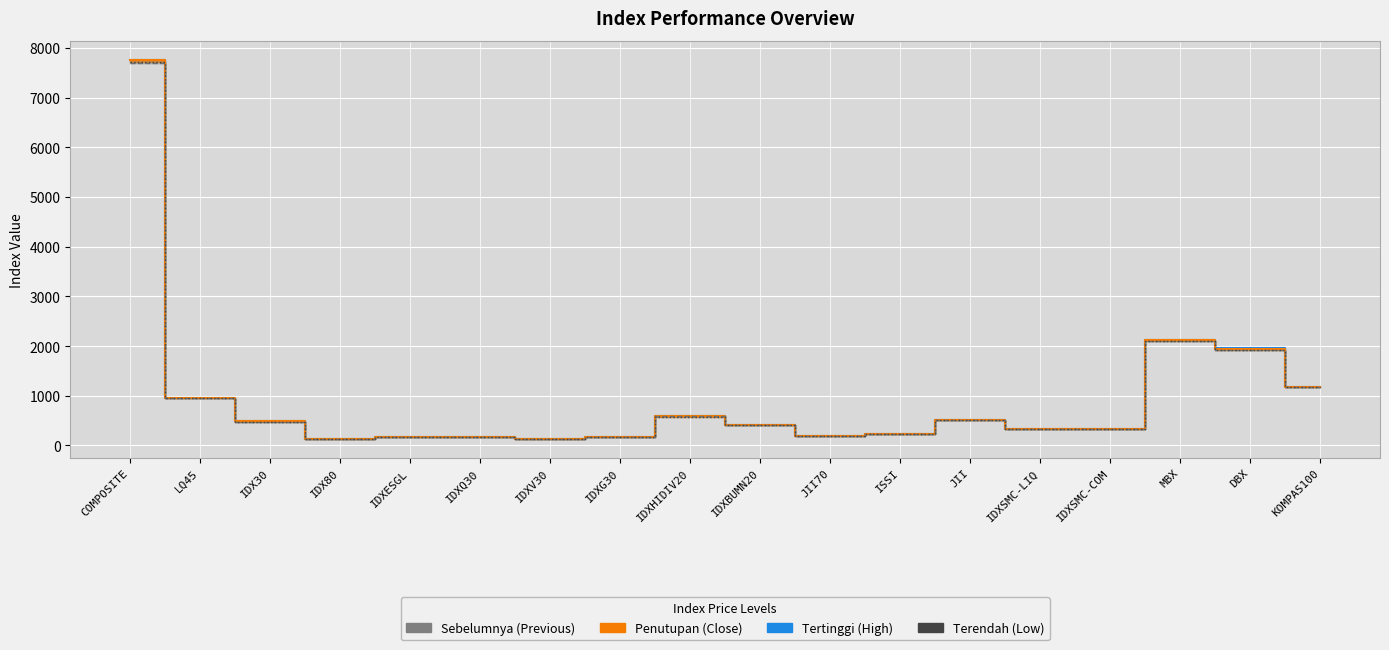

Which has a higher value, DBX or IDX30?

DBX